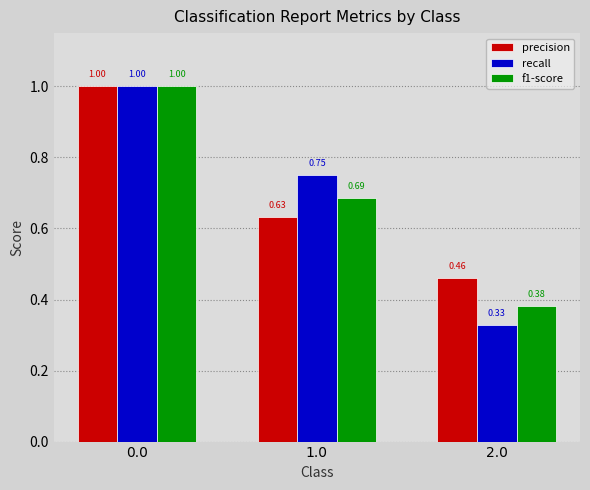

Which series has the widest spread of values?

recall